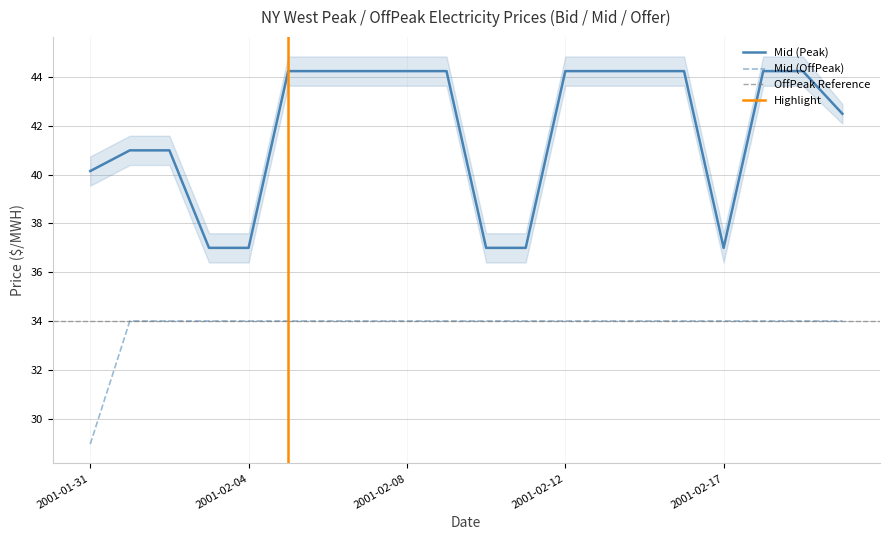

What is the lowest value of the Mid (Peak) series?

37.0